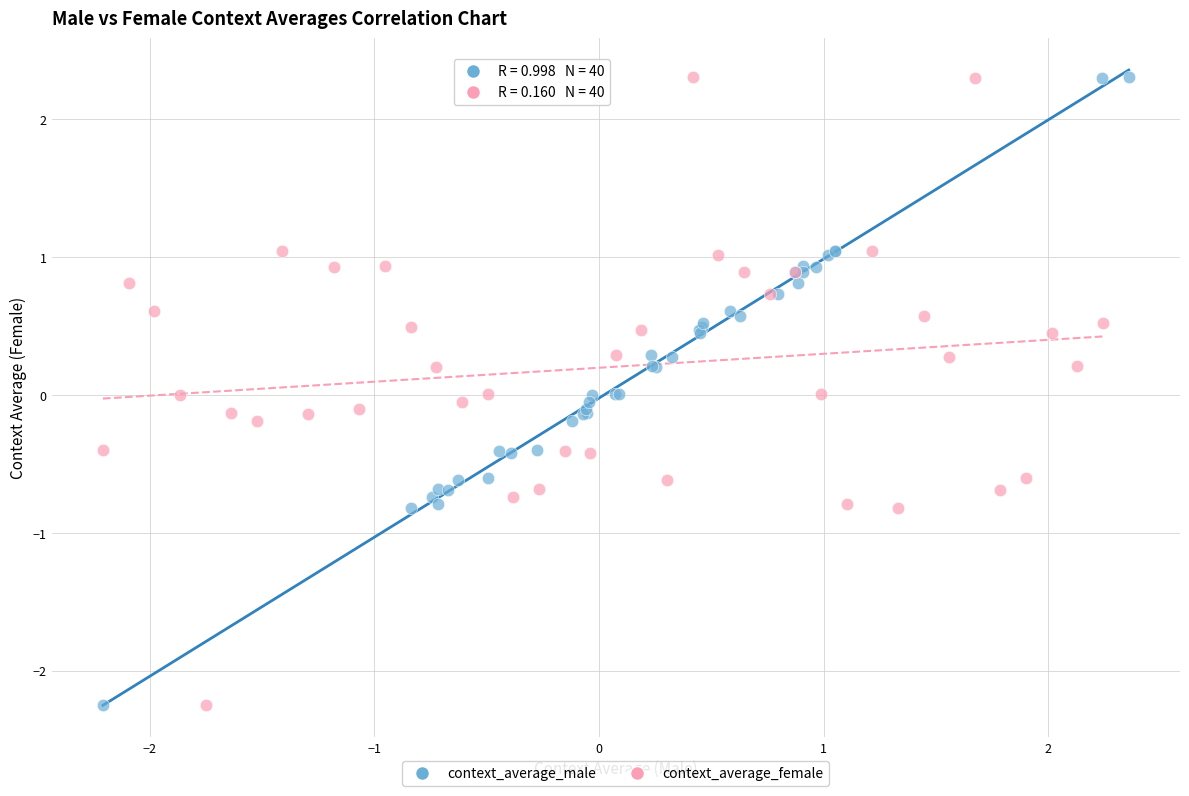

What are all the series names shown in the legend?

context_average_male, context_average_female